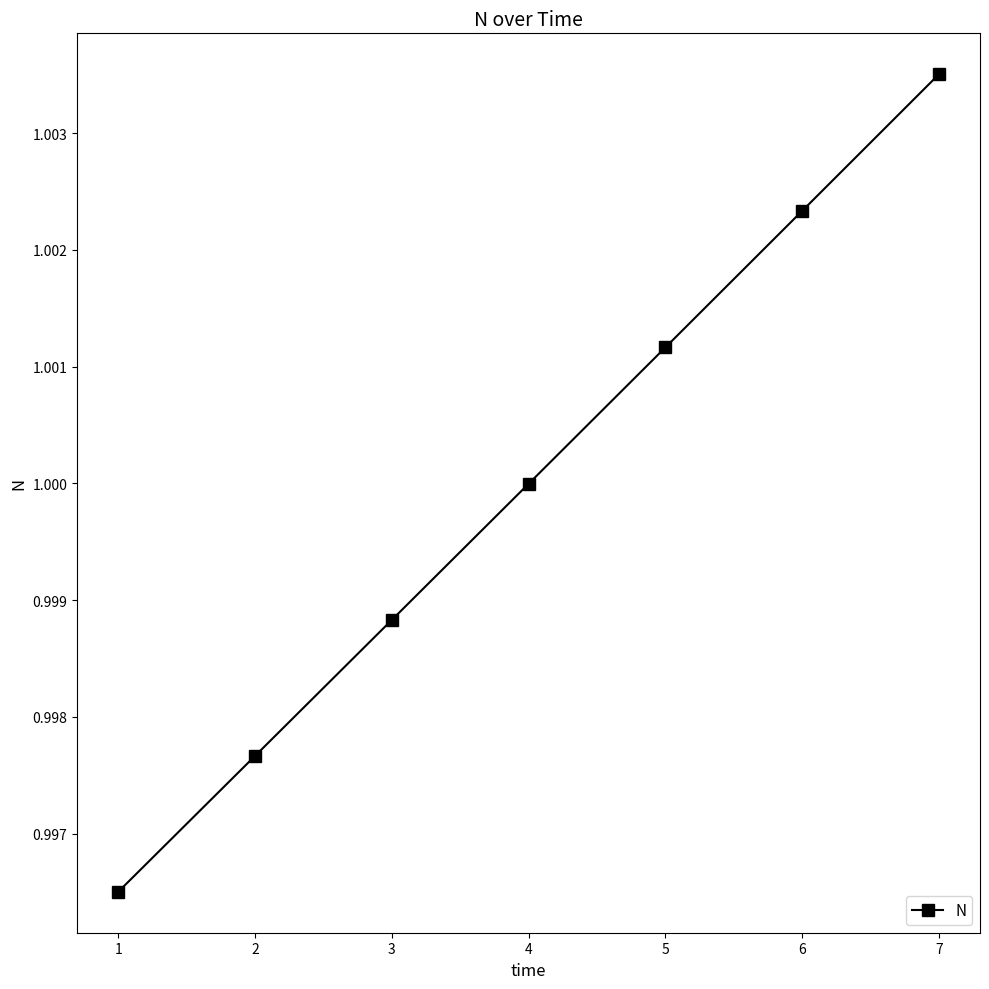

List the labels in order of value, smallest first.

1, 2, 3, 4, 5, 6, 7